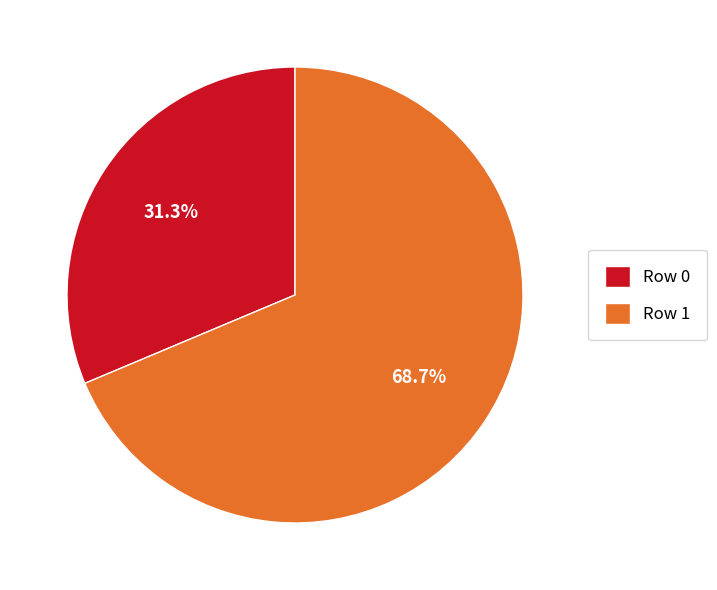

What is the ratio of the value at Row 1 to the value at Row 0?

2.2